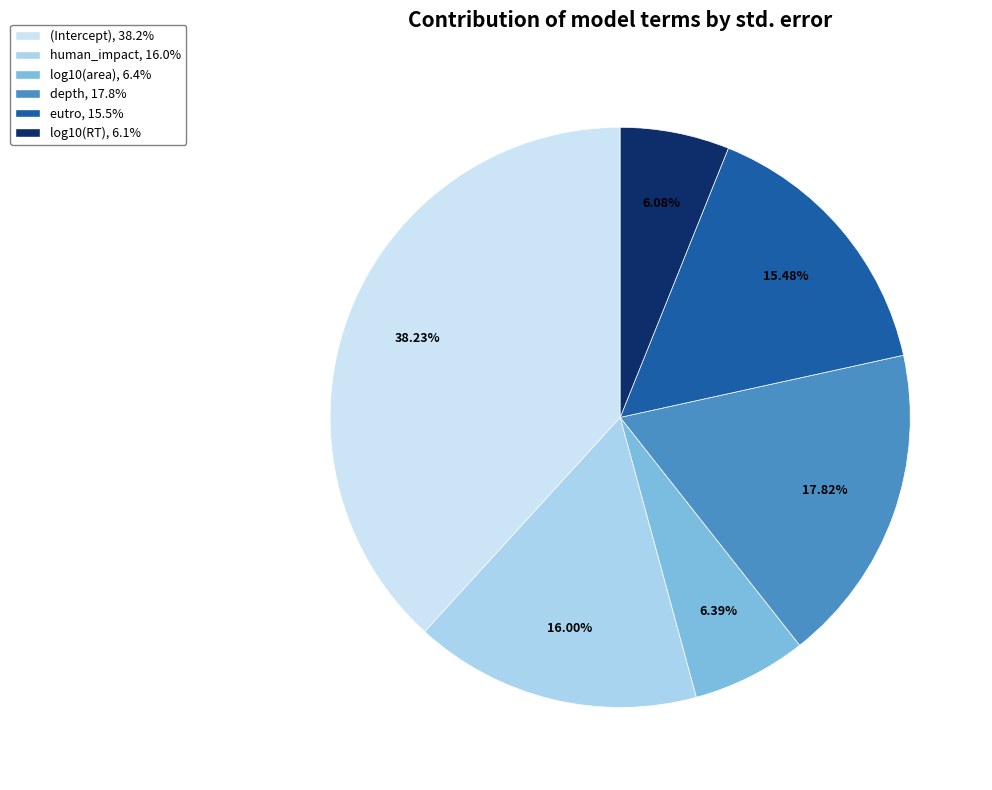

To the nearest percent, what is the difference between the eutro and (Intercept) slice percentages?

23%